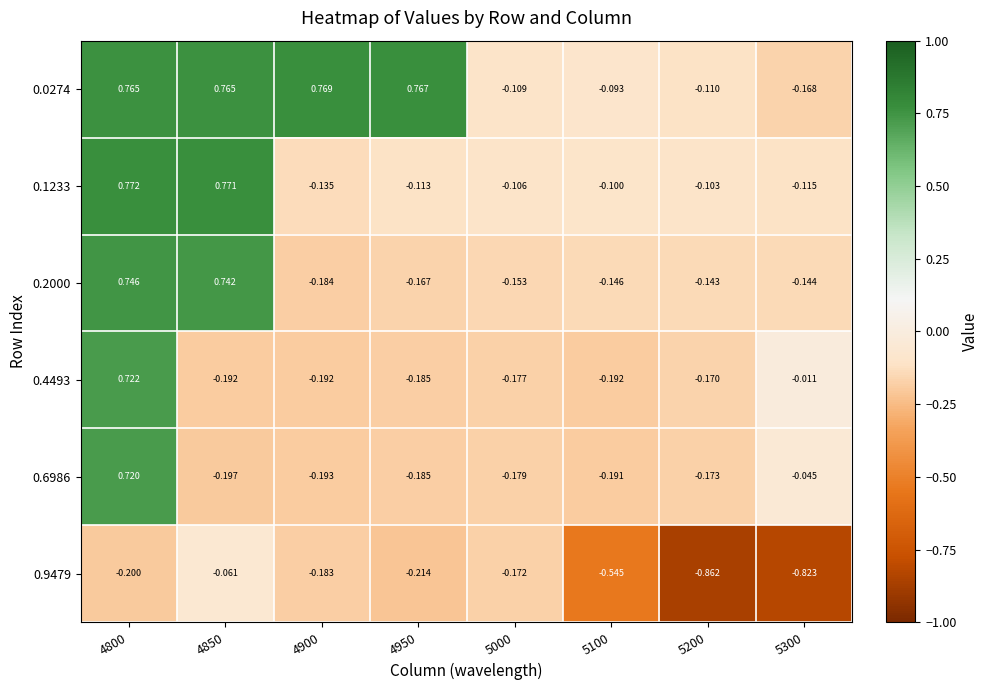

How many distinct data groups are displayed?

6